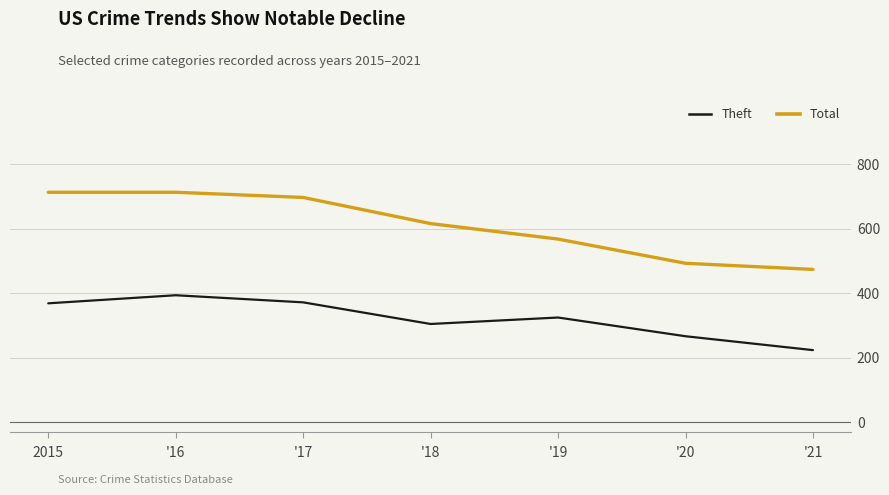

List the series in order of their peak value, lowest first.

Theft, Total